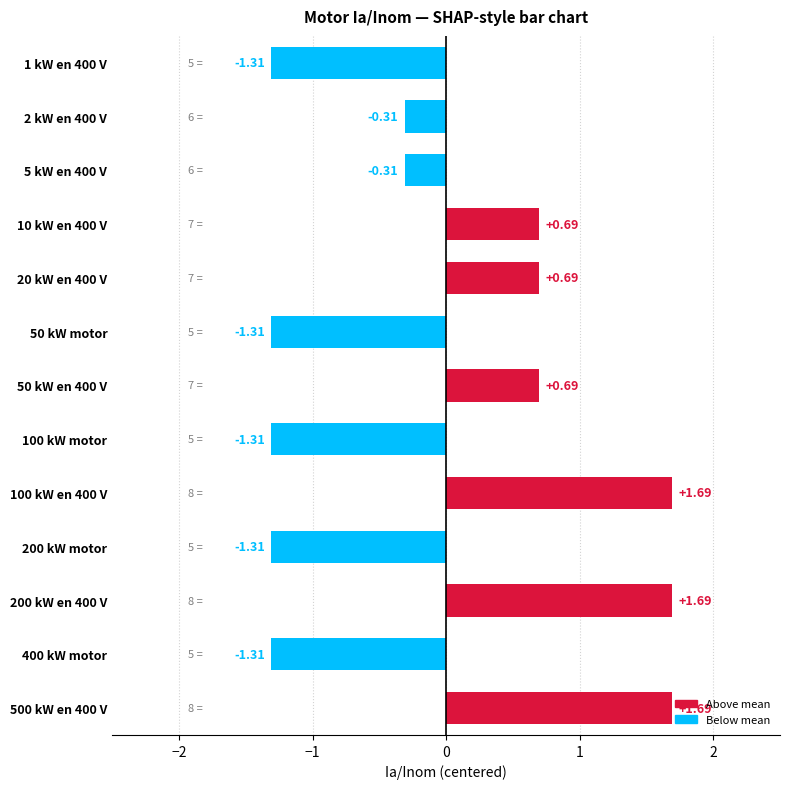

What is the change in value from 50 kW en 400 V to 100 kW en 400 V?

+1.0